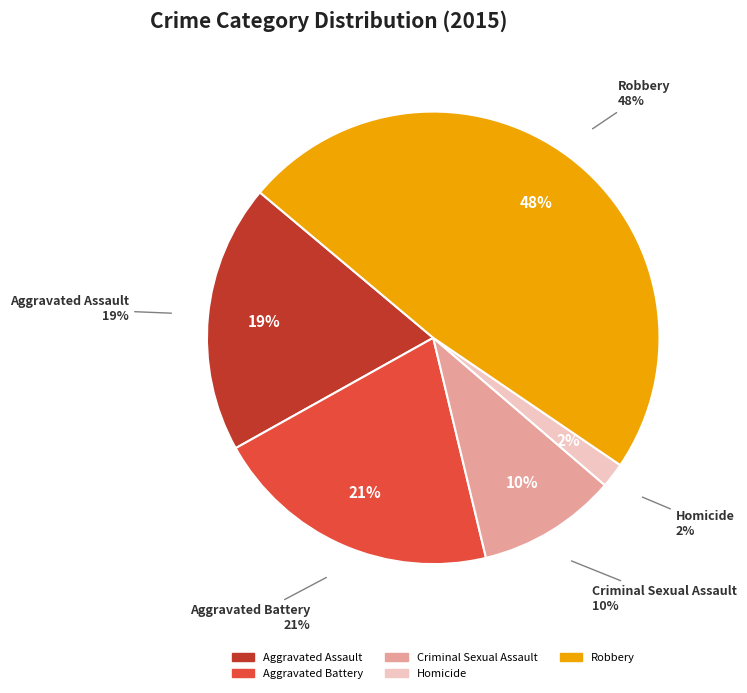

Is there a majority slice in this chart?

No